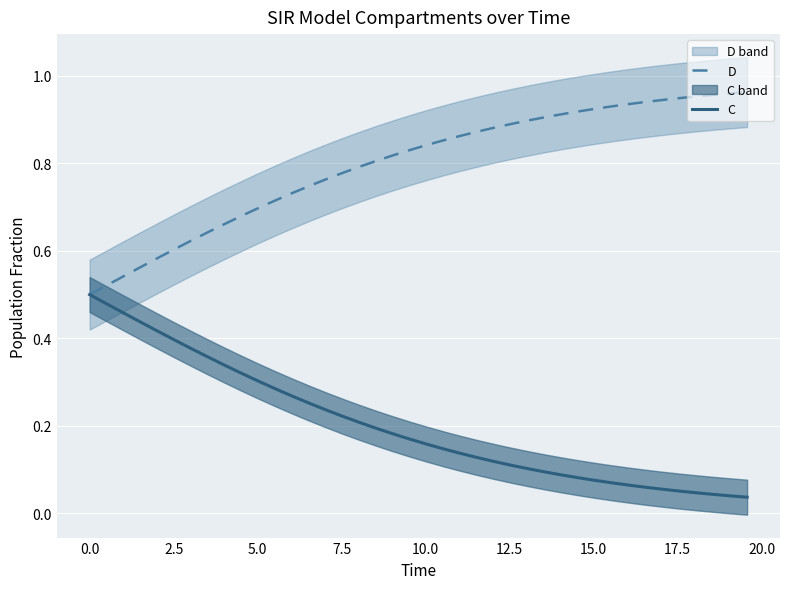

Reading right to left, extract all data points from this chart.

D: 1.0	1.0	1.0	1.0	0.9	0.9	0.9	0.9	0.9	0.9	0.9	0.9	0.9	0.9	0.9	0.9	0.9	0.9	0.9	0.8	0.8	0.8	0.8	0.8	0.8	0.8	0.7	0.7	0.7	0.7	0.7	0.7	0.6	0.6	0.6	0.6	0.6	0.5	0.5	0.5
C: 0.0	0.0	0.0	0.0	0.1	0.1	0.1	0.1	0.1	0.1	0.1	0.1	0.1	0.1	0.1	0.1	0.1	0.1	0.1	0.2	0.2	0.2	0.2	0.2	0.2	0.2	0.3	0.3	0.3	0.3	0.3	0.3	0.4	0.4	0.4	0.4	0.4	0.5	0.5	0.5